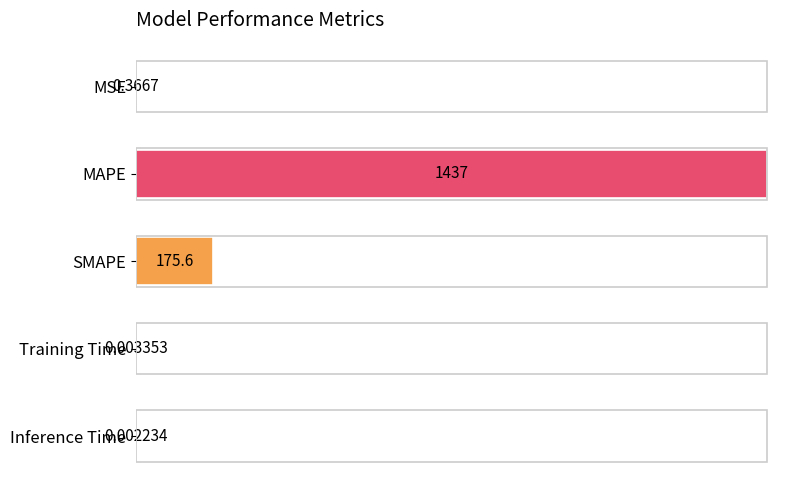

What is the average value?

322.5